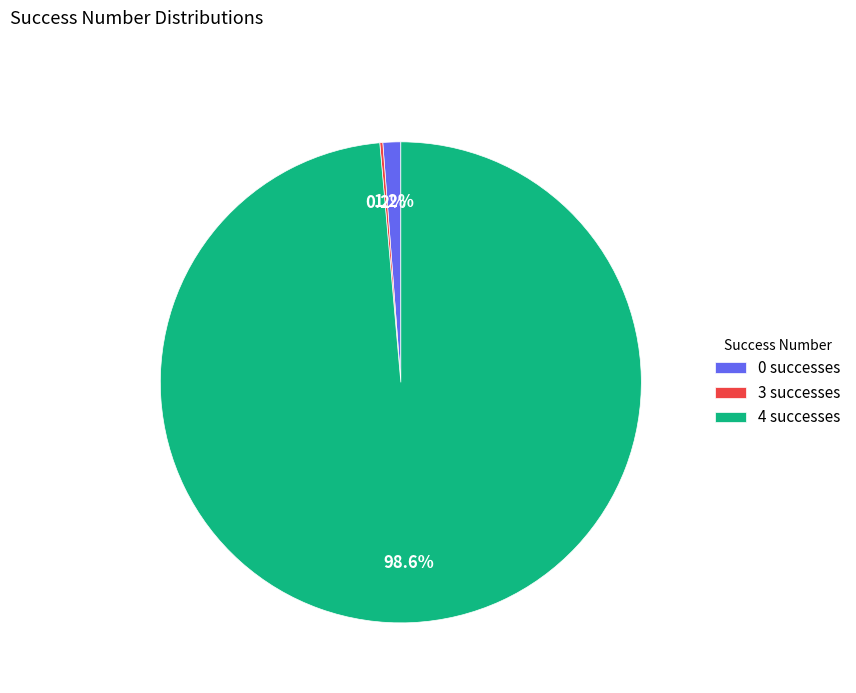

What is the largest slice in the pie chart?

4 successes